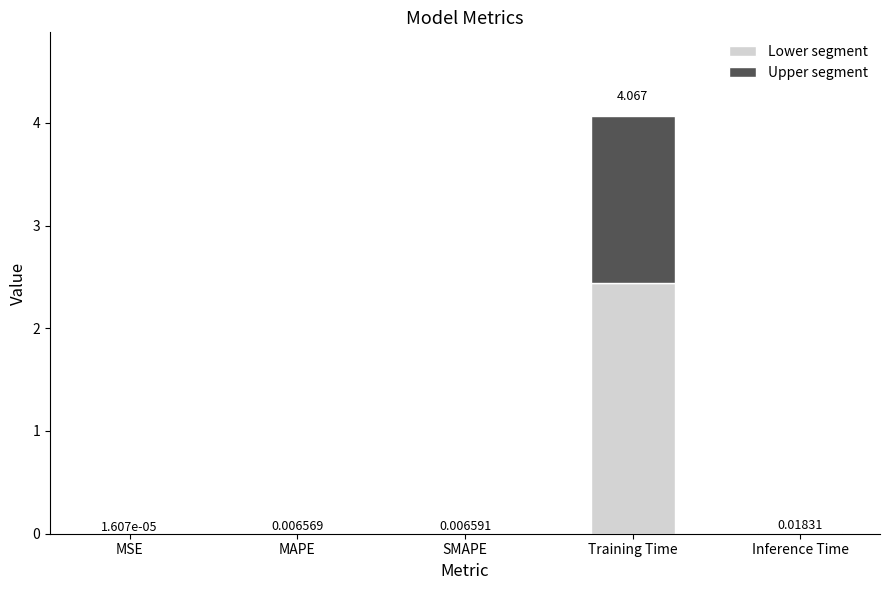

Are the bars horizontal?

No